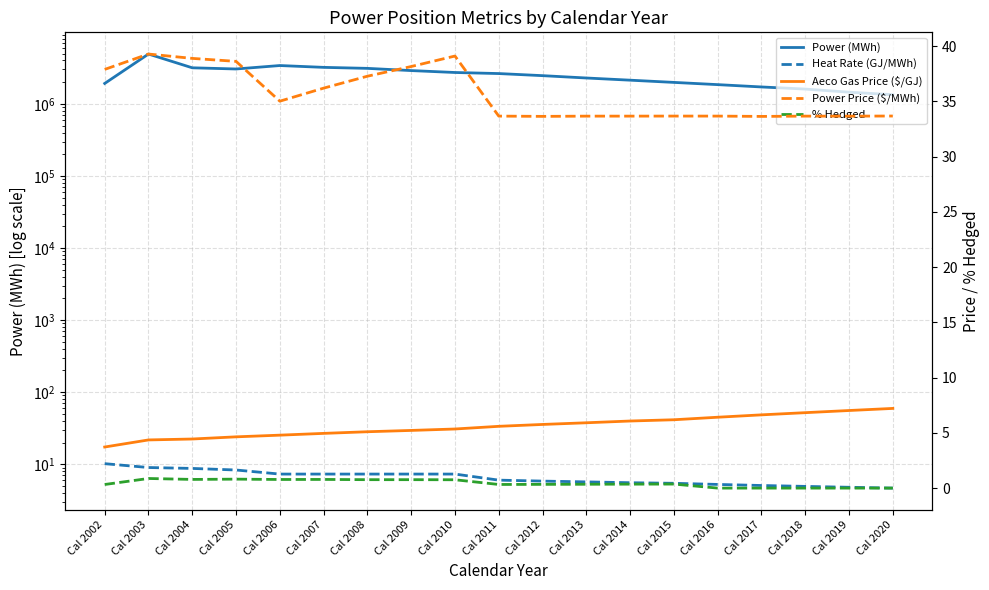

What is the approximate value of Aeco Gas Price ($/GJ) at Cal 2014?

6.1